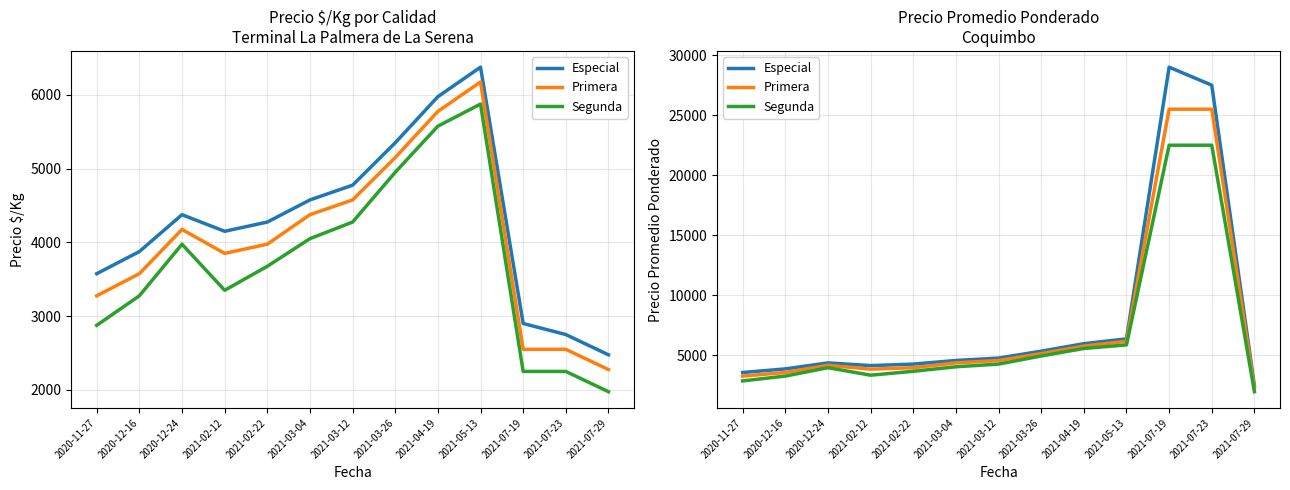

The value of Segunda at 2021-03-04 is 4050. True or false?

True